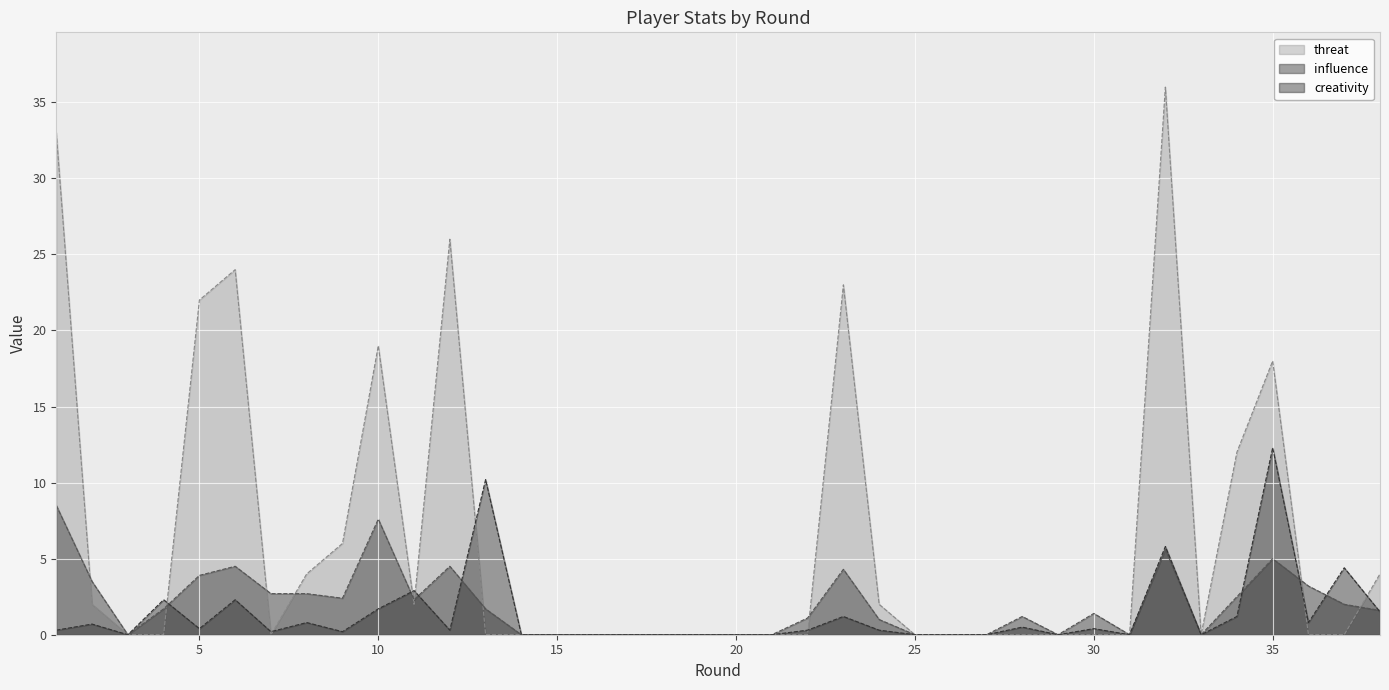

What is the average value of the threat series?

6.1